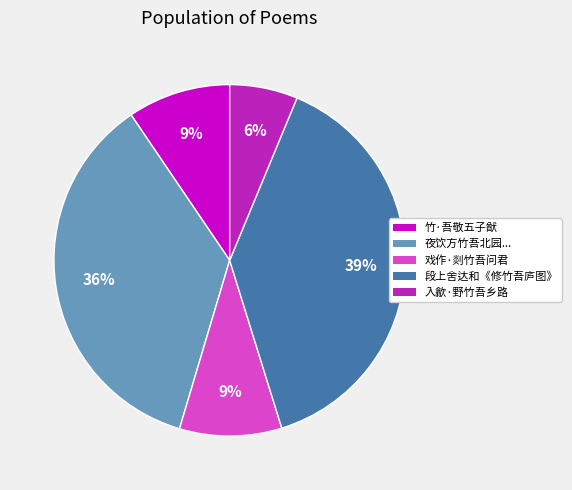

Is there any slice that represents more than half of the pie?

No